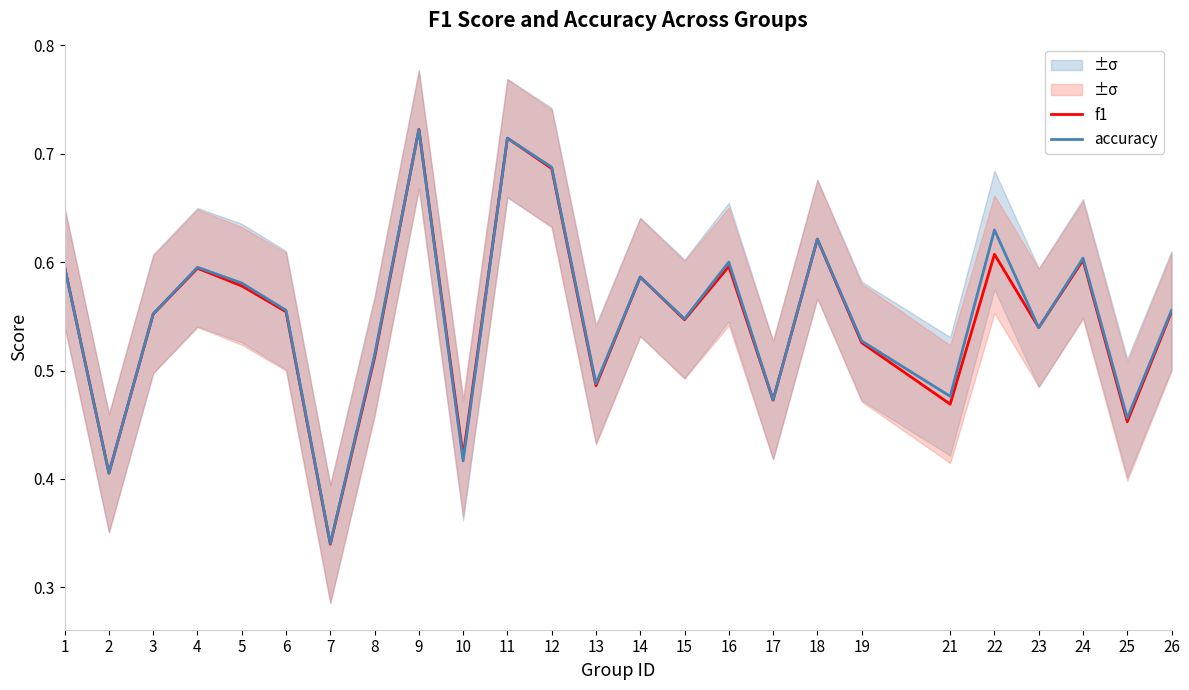

Reading left to right, list all the values displayed in this chart.

f1: 1=0.6	2=0.4	3=0.6	4=0.6	5=0.6	6=0.6	7=0.3	8=0.5	9=0.7	10=0.4	11=0.7	12=0.7	13=0.5	14=0.6	15=0.5	16=0.6	17=0.5	18=0.6	19=0.5	21=0.5	22=0.6	23=0.5	24=0.6	25=0.5	26=0.6
accuracy: 1=0.6	2=0.4	3=0.6	4=0.6	5=0.6	6=0.6	7=0.3	8=0.5	9=0.7	10=0.4	11=0.7	12=0.7	13=0.5	14=0.6	15=0.5	16=0.6	17=0.5	18=0.6	19=0.5	21=0.5	22=0.6	23=0.5	24=0.6	25=0.5	26=0.6